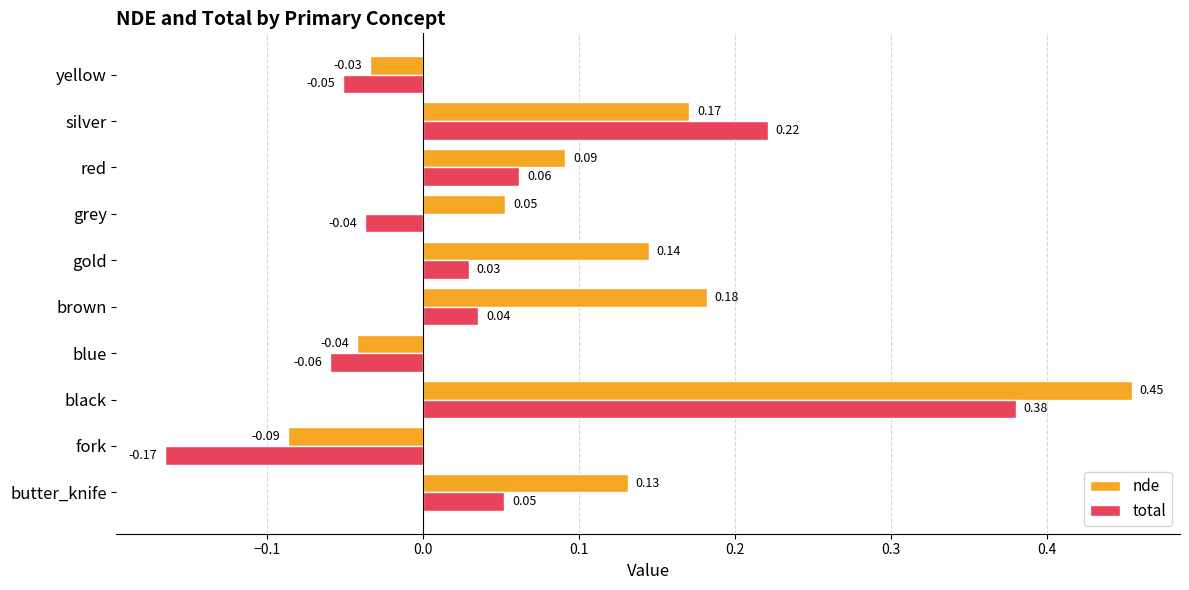

At which category does the chart reach its minimum across all series?

fork